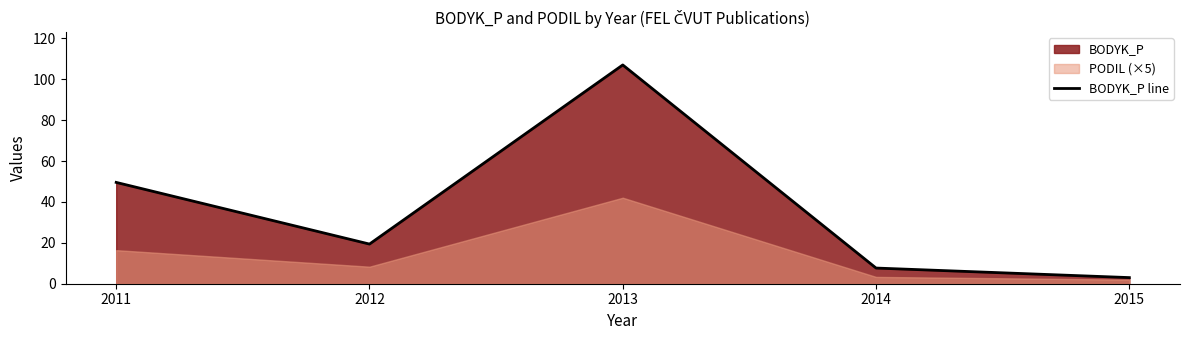

The chart shows a value of 4.1 at 2014. True or false?

False